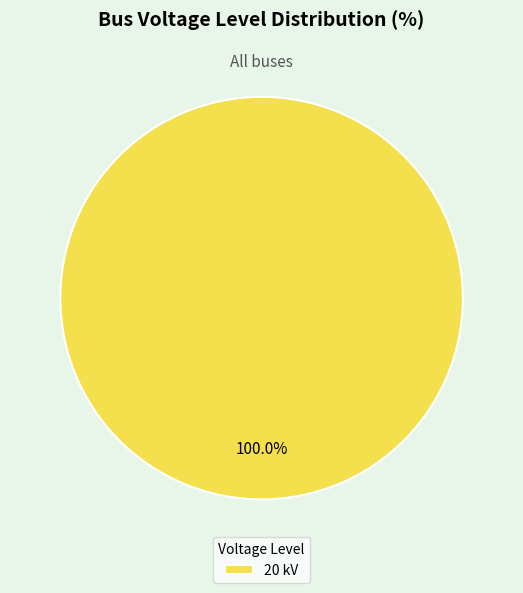

Does 20 kV represent more than half of the total?

Yes